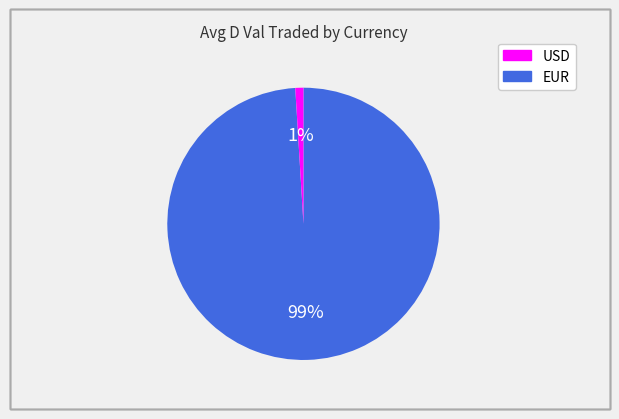

To the nearest percent, what is the difference between the largest and smallest slice percentages?

98%